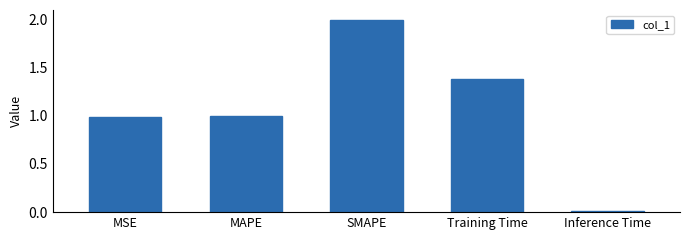

The chart shows a value of 0.5 at MAPE. True or false?

False